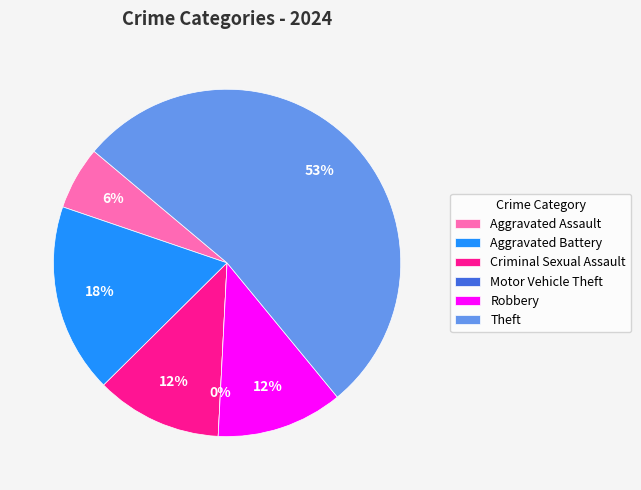

To the nearest percent, what is the combined percentage of Robbery and Theft?

65%